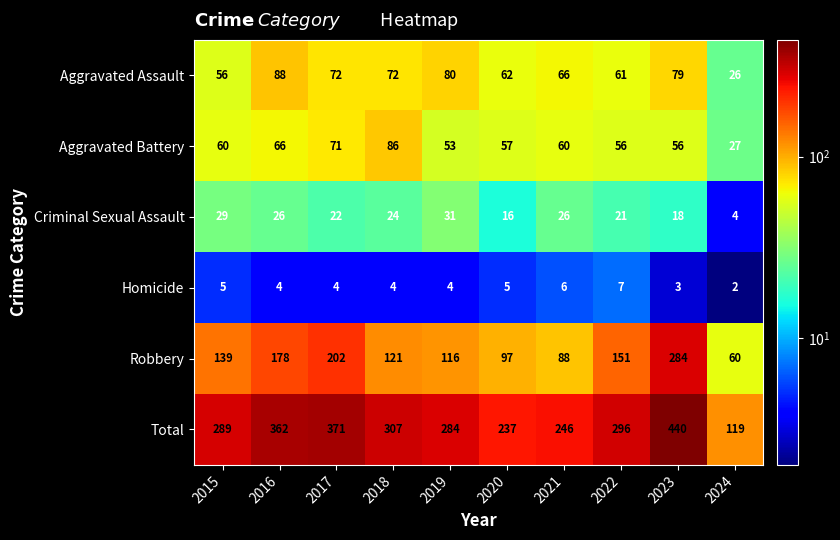

What is the sum of the Aggravated Battery values at 2018 and 2023?

142